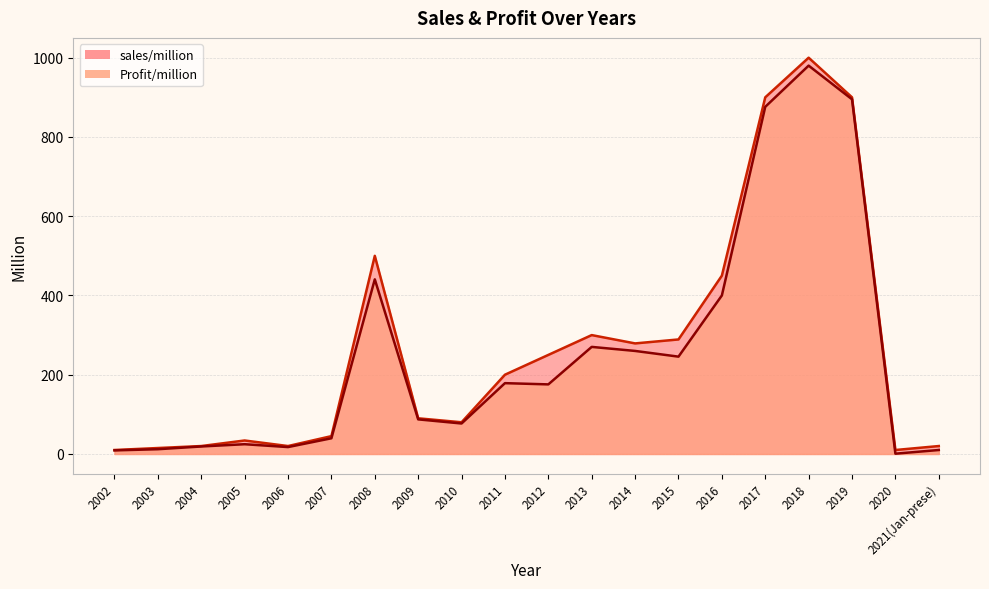

Which series has the largest range (max minus min)?

sales/million